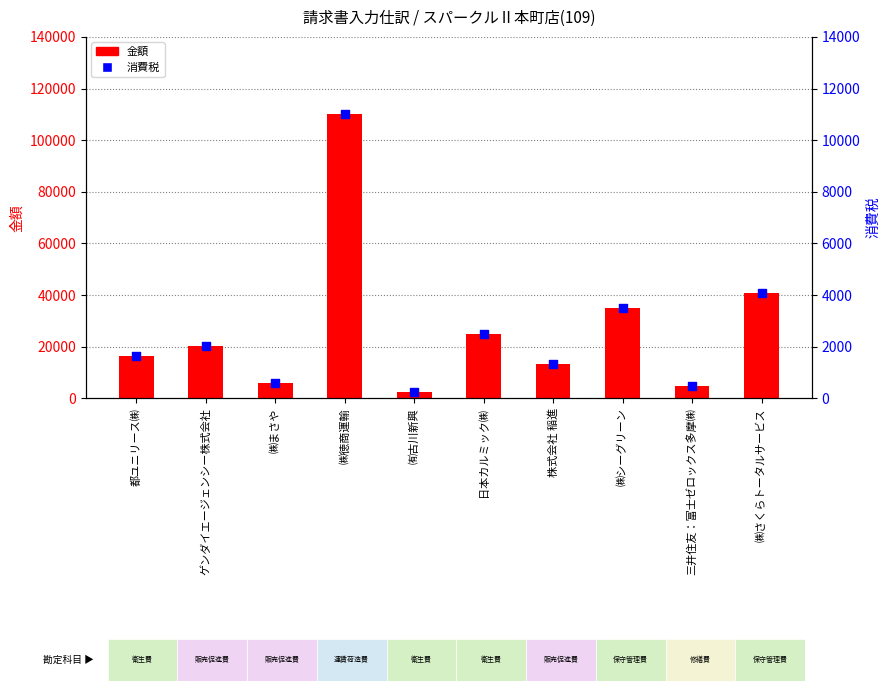

At which category is the sum across all series the highest?

㈱徳商運輸